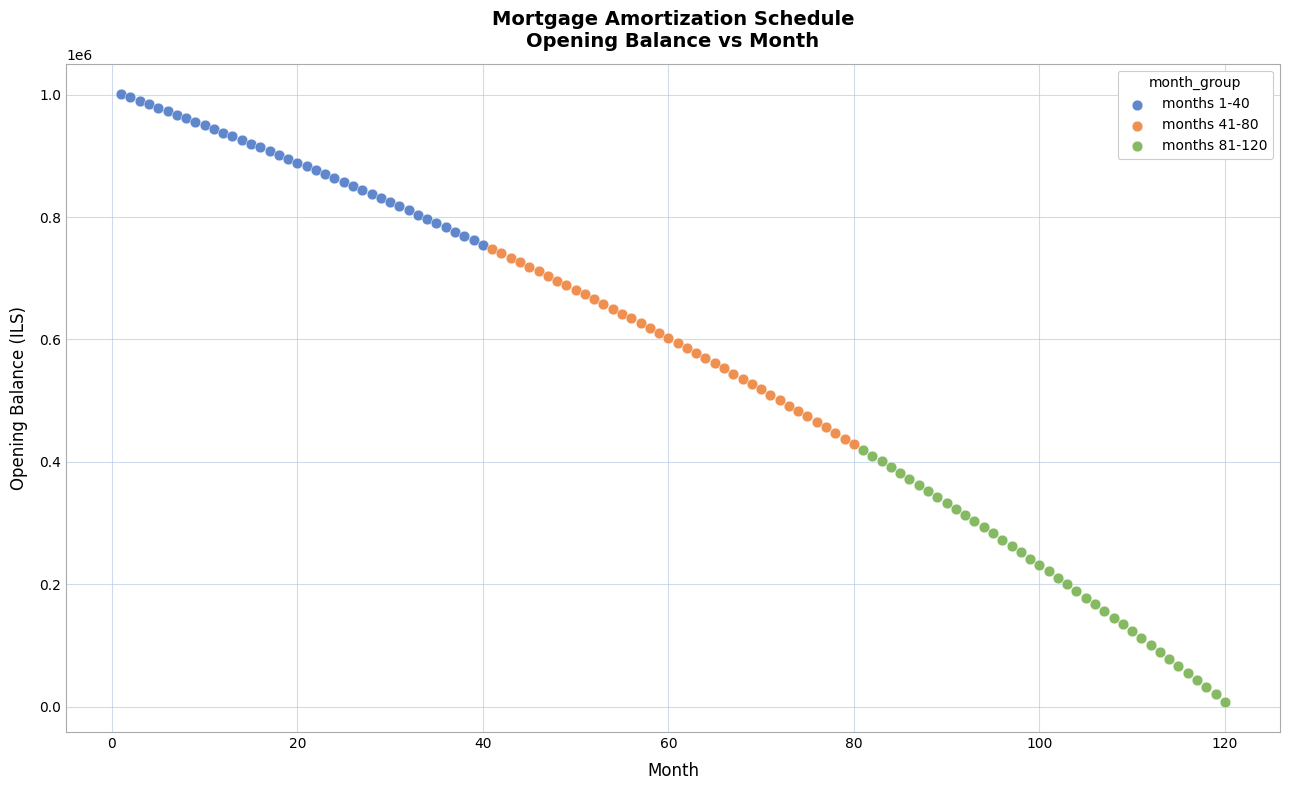

Which series reaches the maximum Y coordinate?

months 1-40